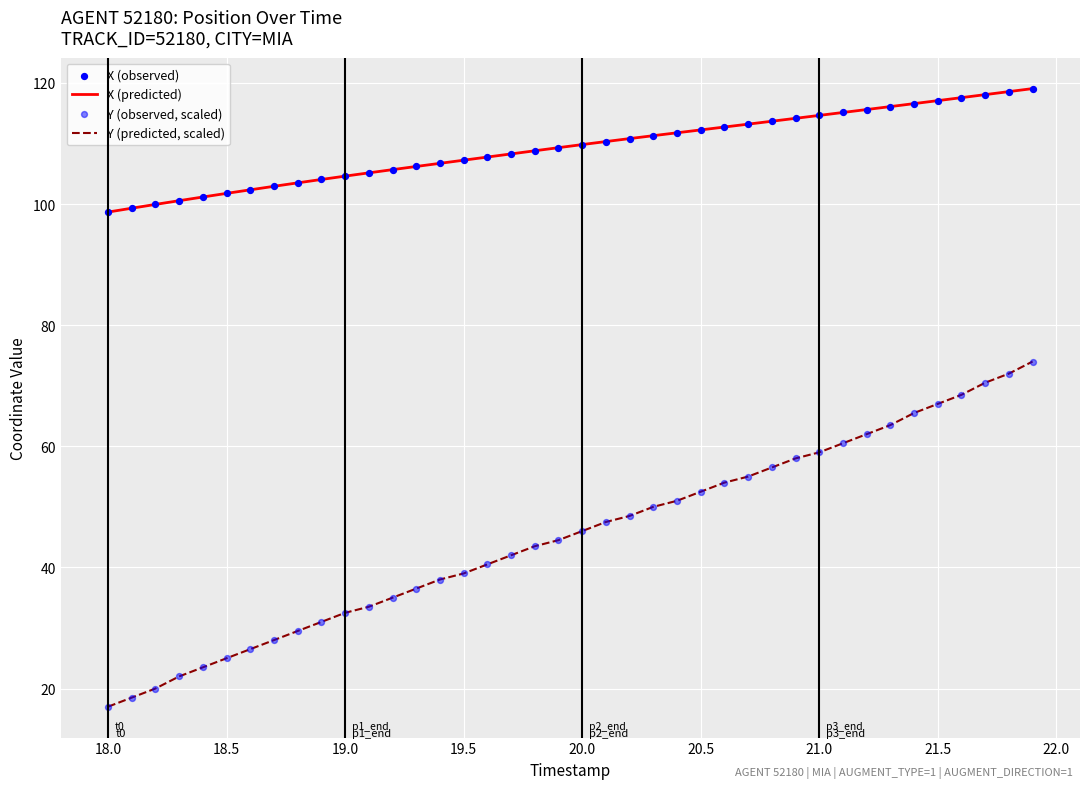

Which series has the largest total across all categories?

X (predicted)